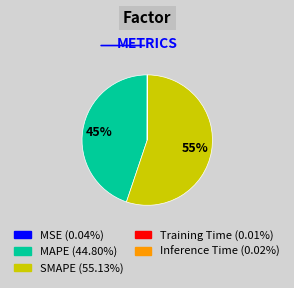

Between MAPE and SMAPE, which is larger?

SMAPE